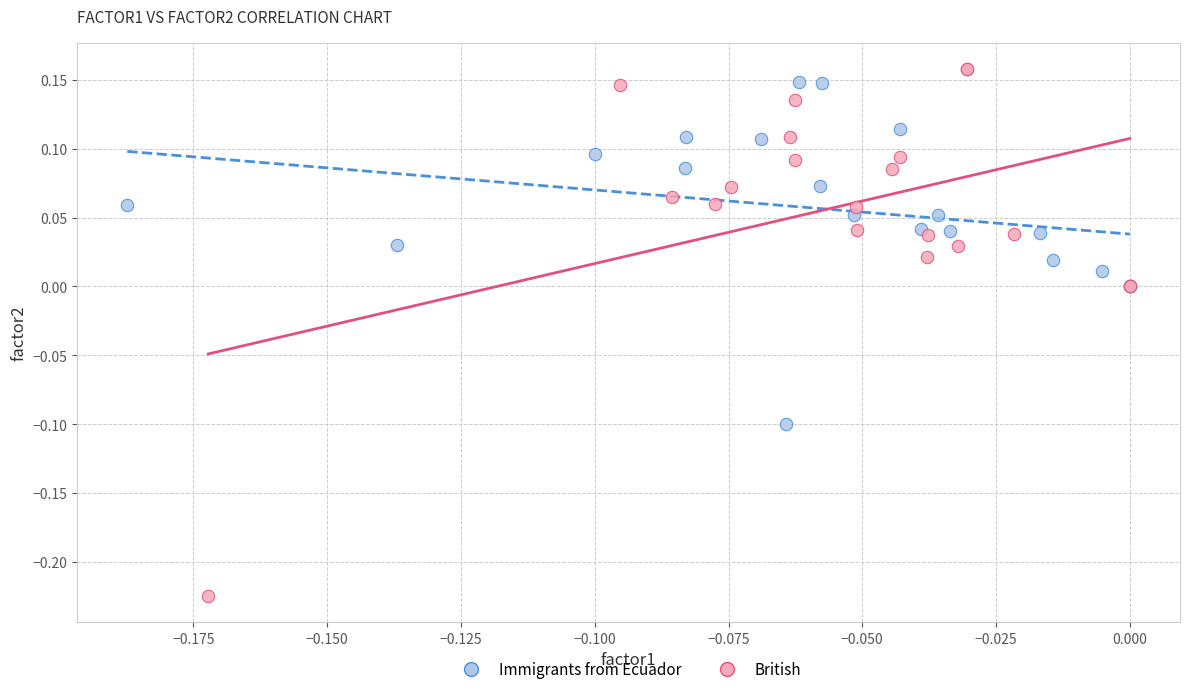

Which series contains the highest Y value?

British